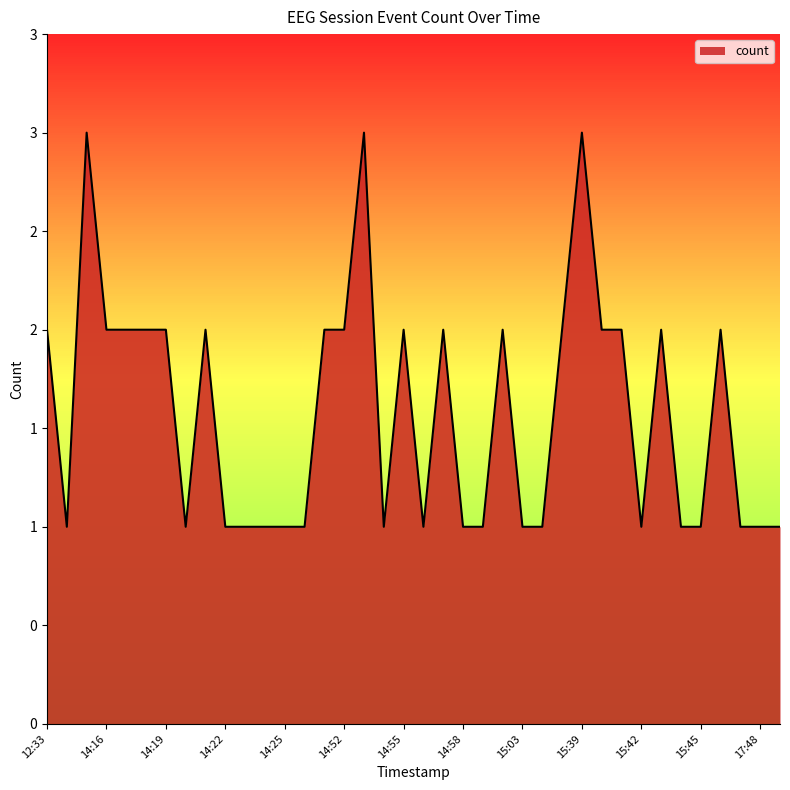

What is the label of the 26th point from the right?

14:25